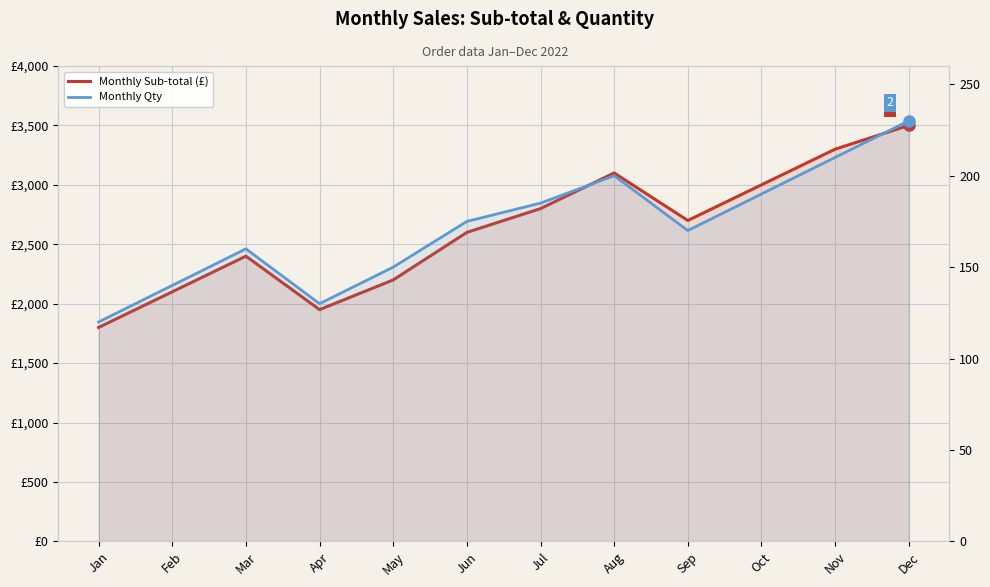

True or false: Monthly Sub-total (£) has more than 1 points higher than both neighbors.

True